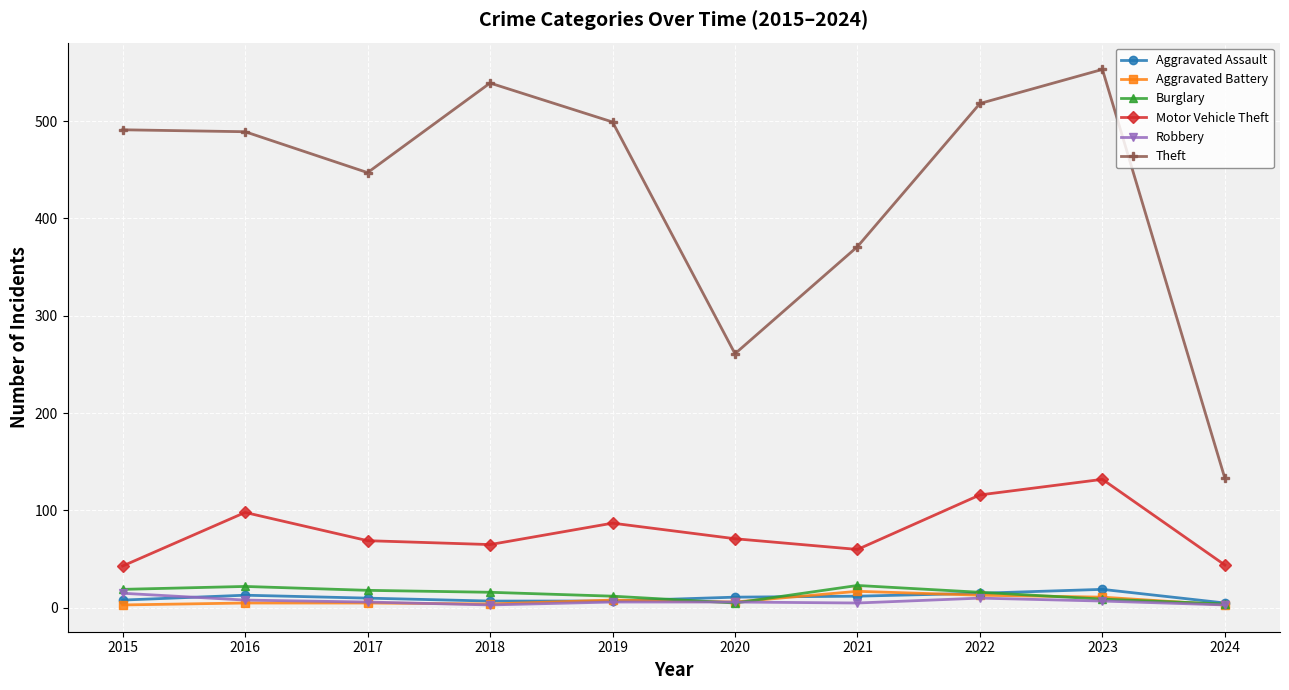

What is the highest value of the Burglary series?

23